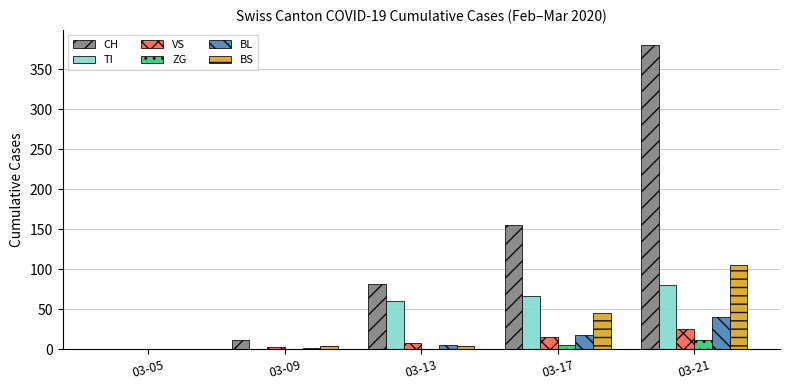

What is the total value across all series at 03-17?

306